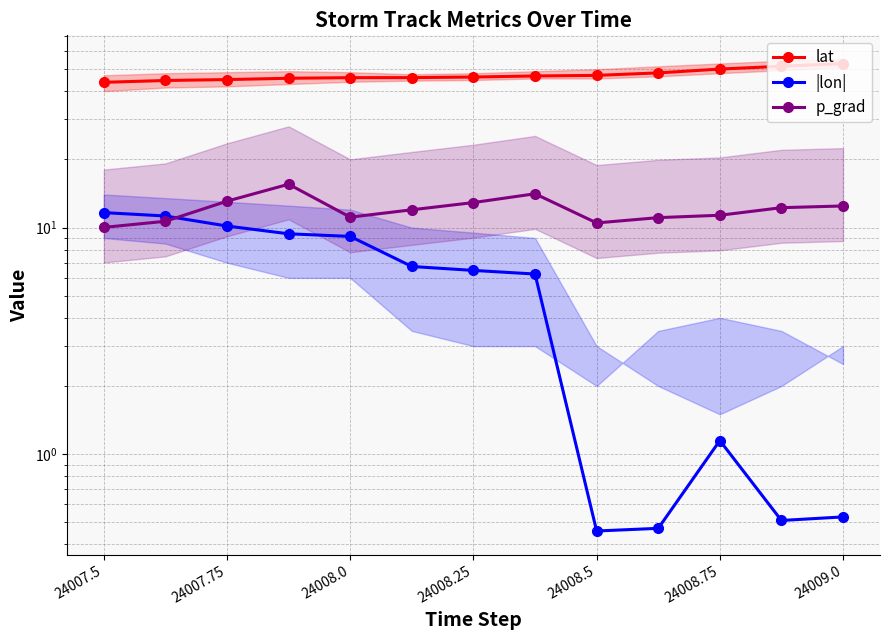

At which label does |lon| first exceed 6?

24007.5